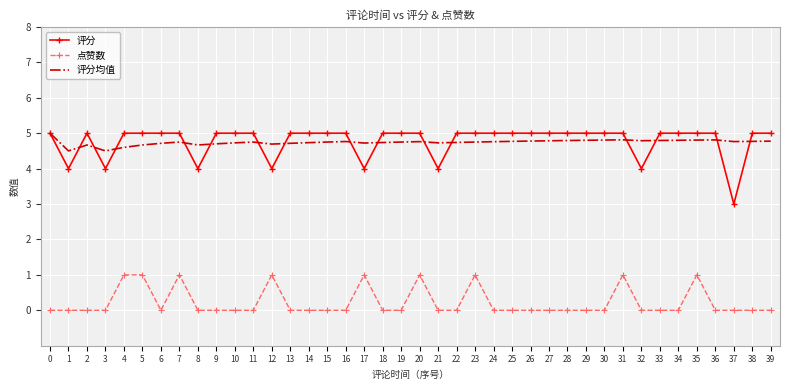

What is the highest value of the 评分均值 series?

5.0